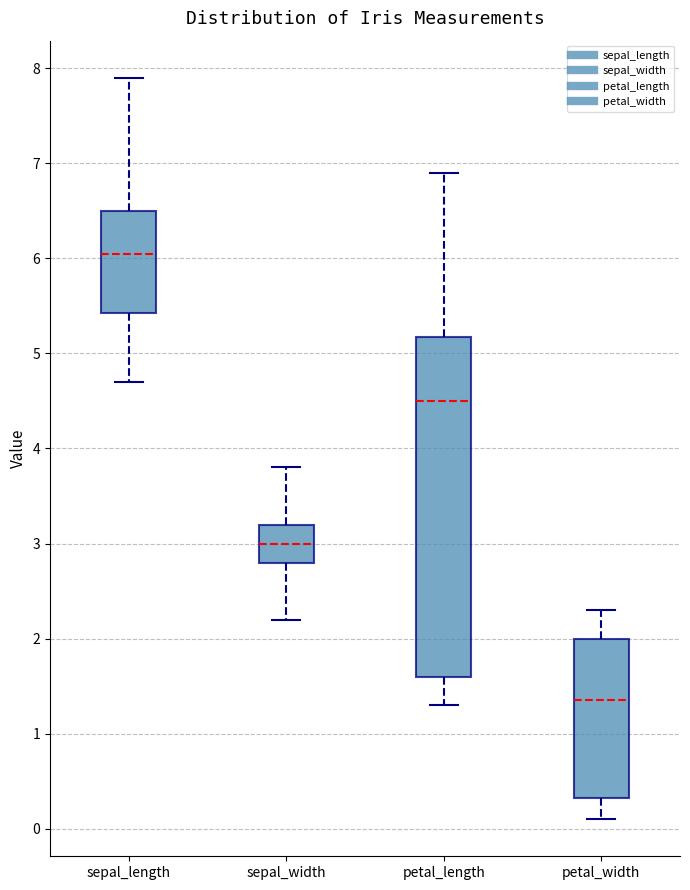

Reading left to right, transcribe this box plot: for each box, give where its median line is, the range the box spans, and where its two whiskers end, as read against the y-axis. The values are not printed on the chart, so give them approximately, as read against the axis.

sepal_length: median 6.1, box 5.4 to 6.5, whiskers 4.7 to 7.9
sepal_width: median 3.0, box 2.8 to 3.2, whiskers 2.2 to 3.8
petal_length: median 4.5, box 1.6 to 5.2, whiskers 1.3 to 6.9
petal_width: median 1.4, box 0.3 to 2.0, whiskers 0.1 to 2.3